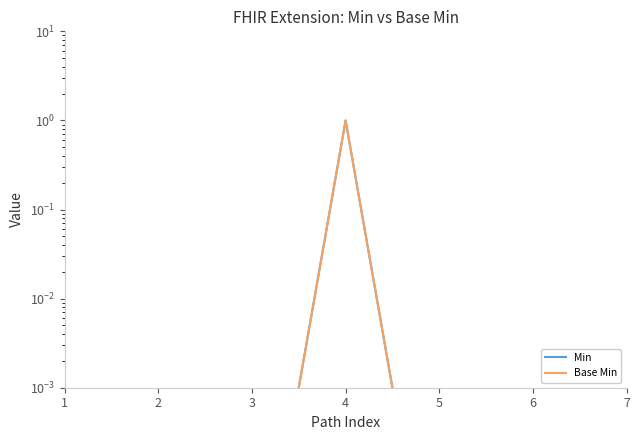

Where is the first local maximum for Min?

4